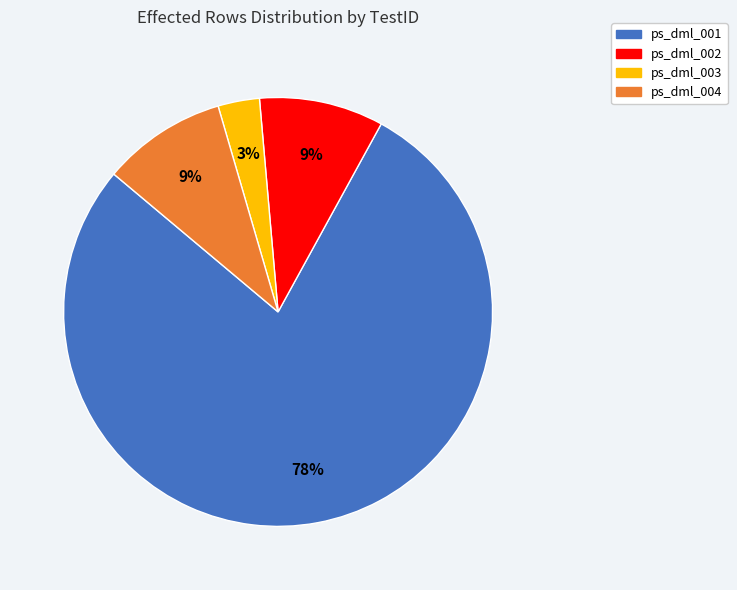

To the nearest percent, what is the average slice percentage?

25%